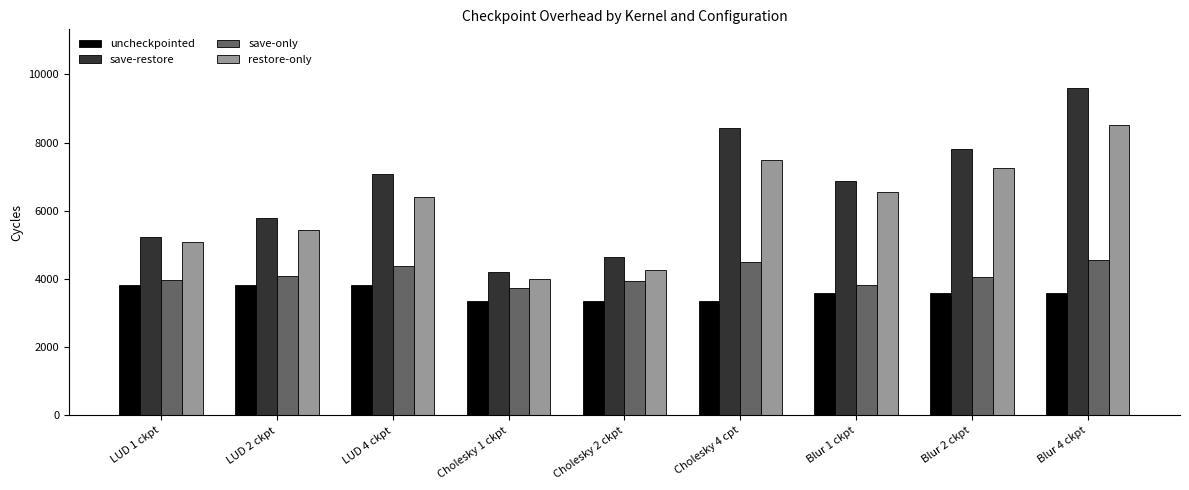

What is the total value across all series at LUD 1 ckpt?

18120